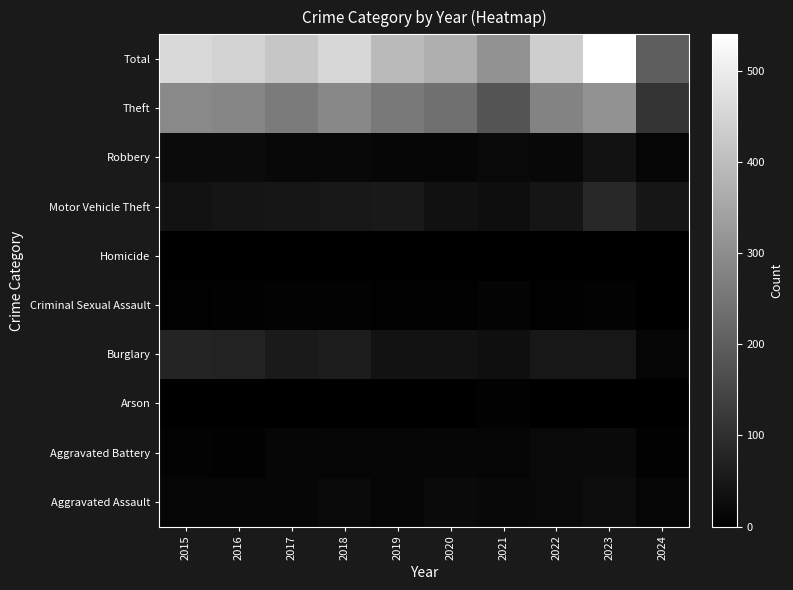

What is the total value across all series at 2022?

872